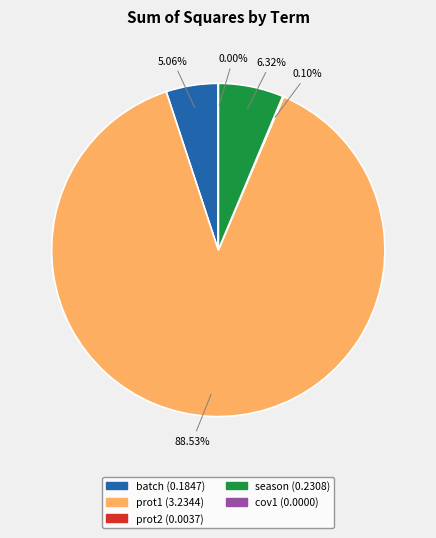

Is there any slice that represents more than half of the pie?

Yes